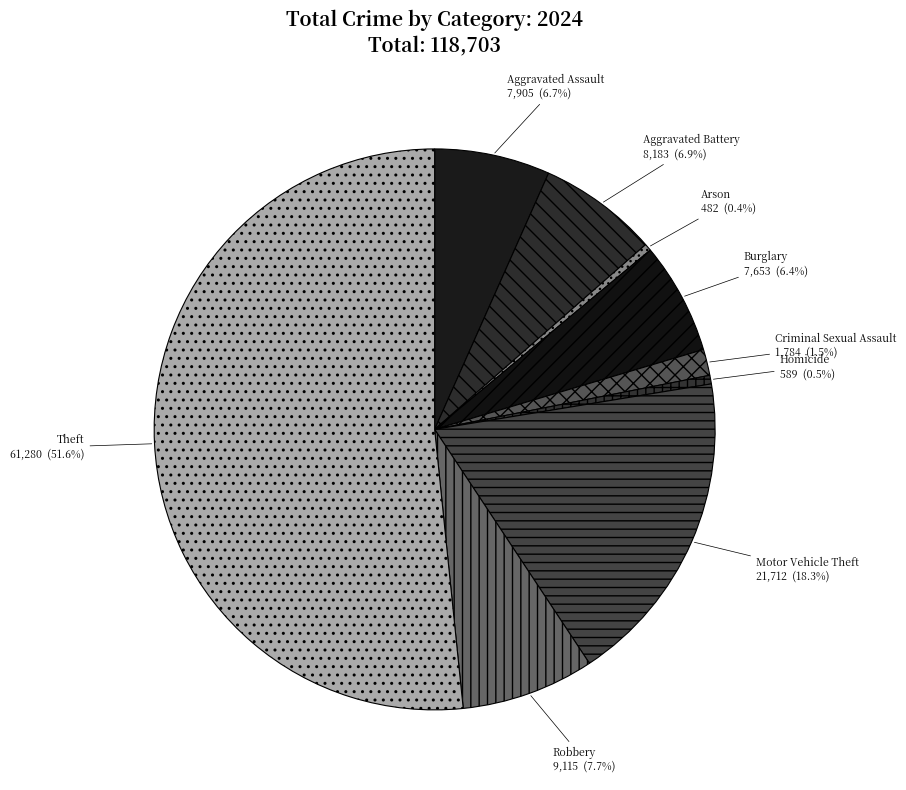

Count the number of slices in the pie.

9